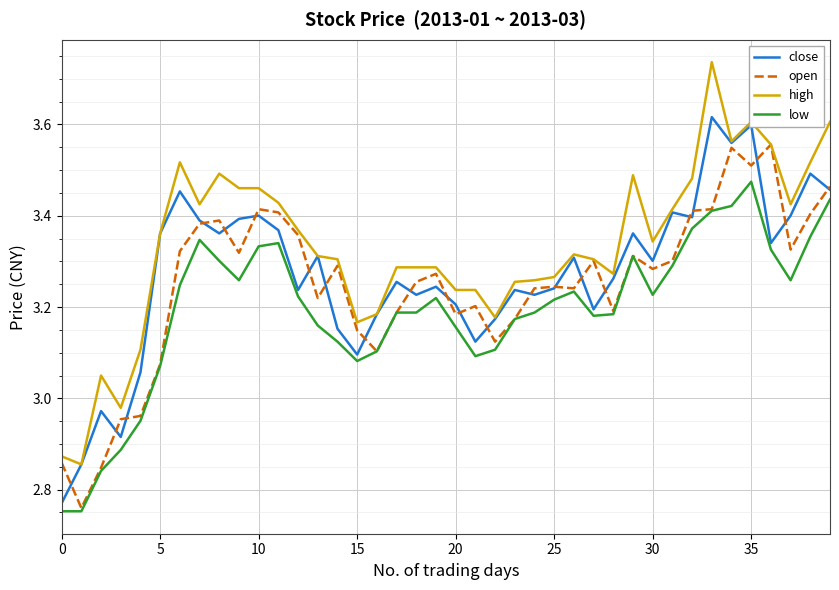

List the series in order of their peak value, highest first.

high, close, open, low